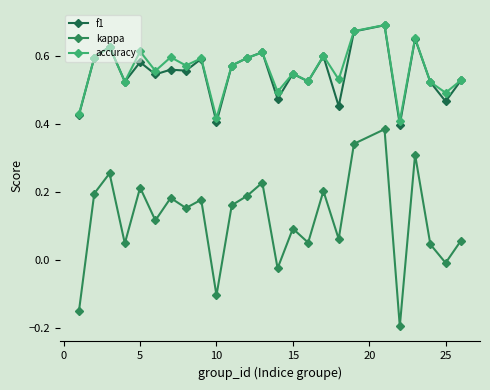

True or false: f1 and kappa cross at least once.

False